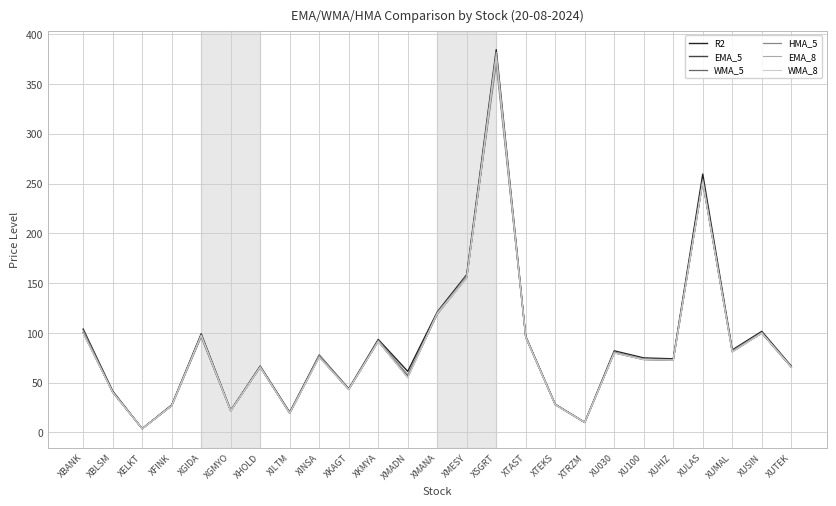

Which series has the largest range (max minus min)?

R2